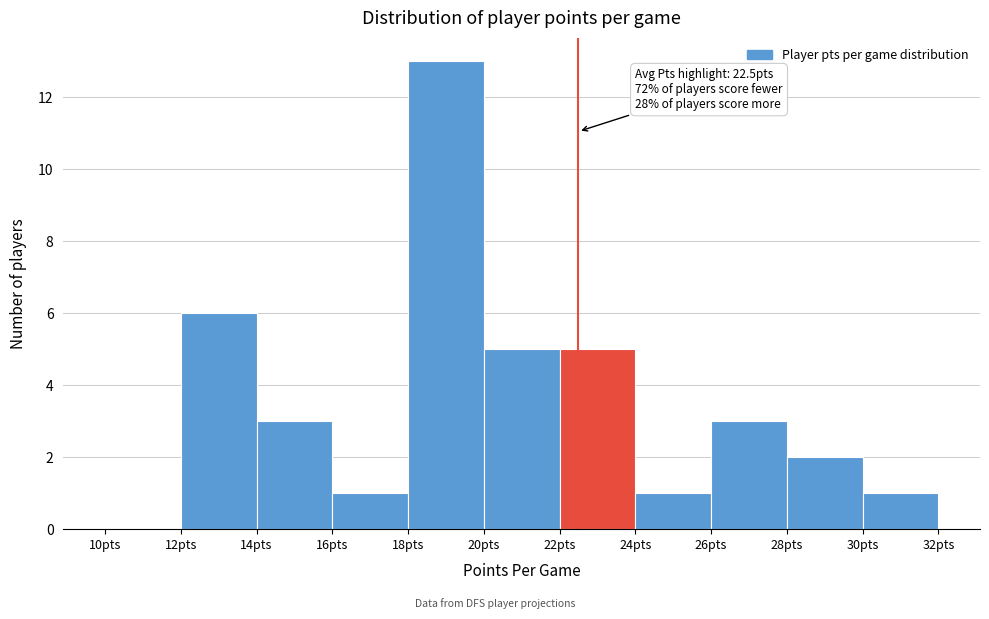

Over which range of the x-axis is the bar tallest?

18 to 20